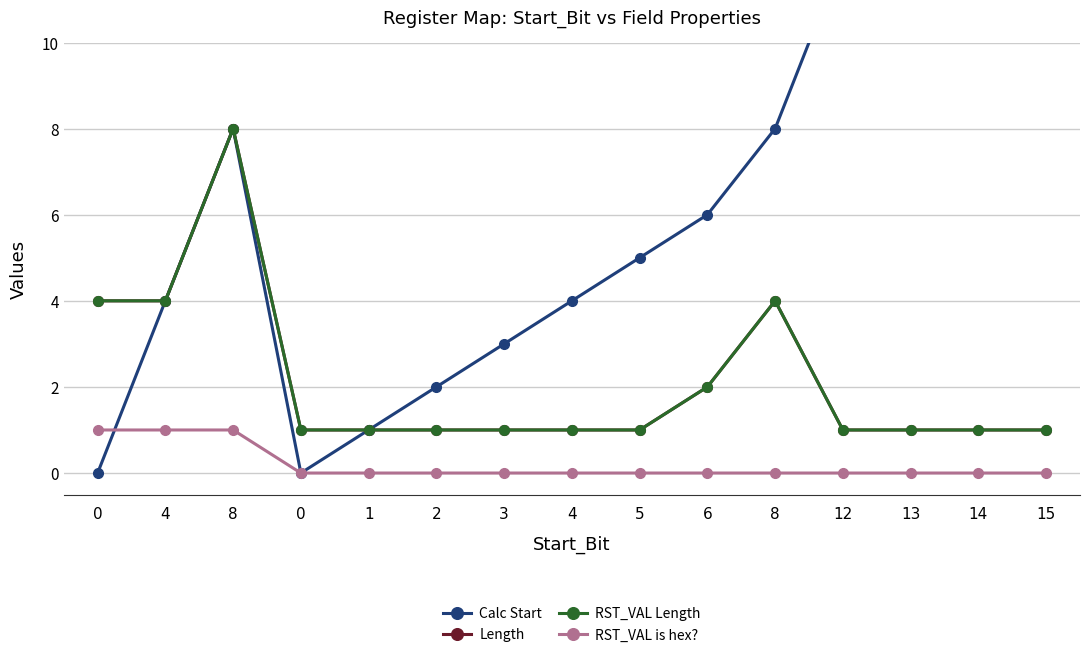

How many lines are shown in the chart?

4